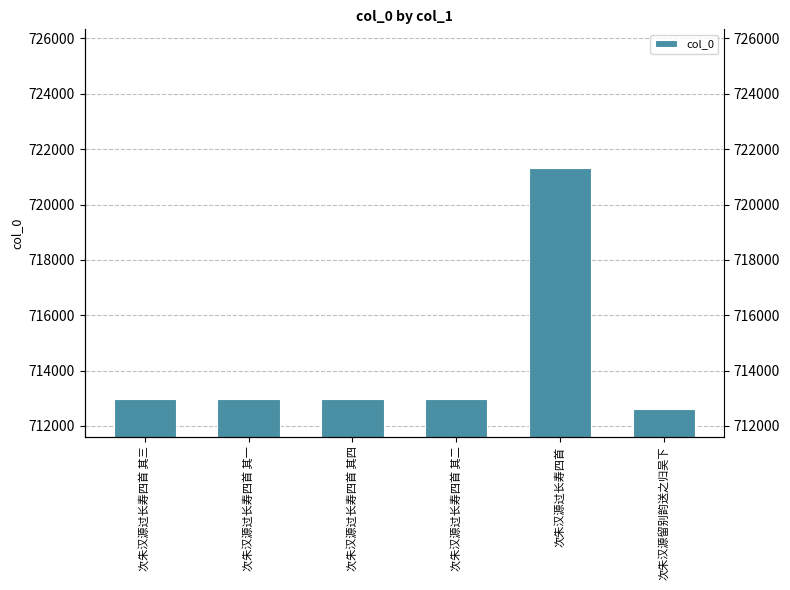

How many data points does each series have?

6